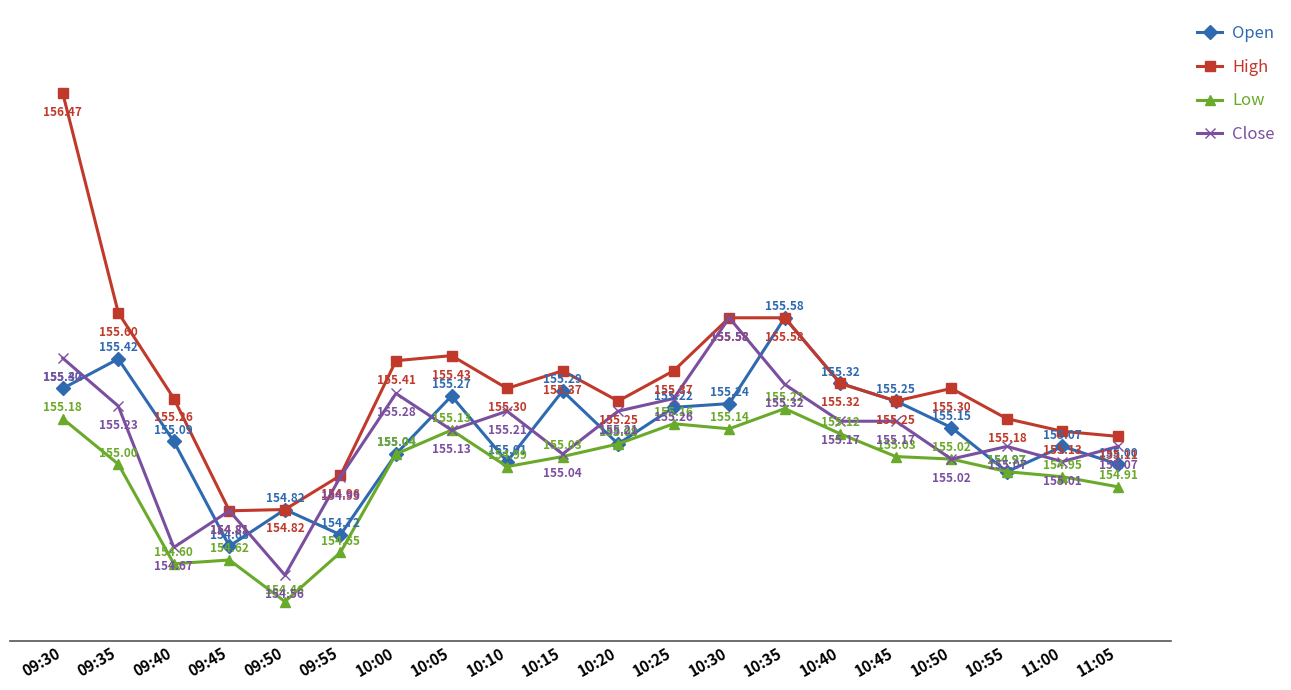

What is the sum of the Open values at 10:40 and 09:45?

310.0